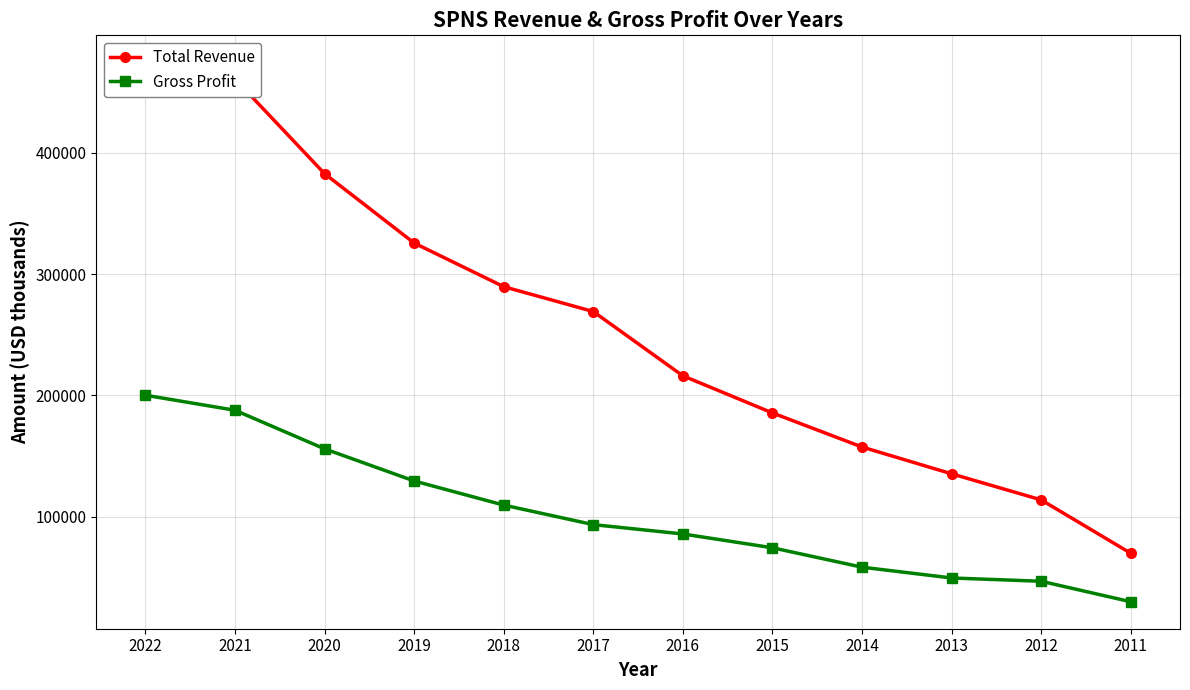

What is the total value across all series at 2022?

674900